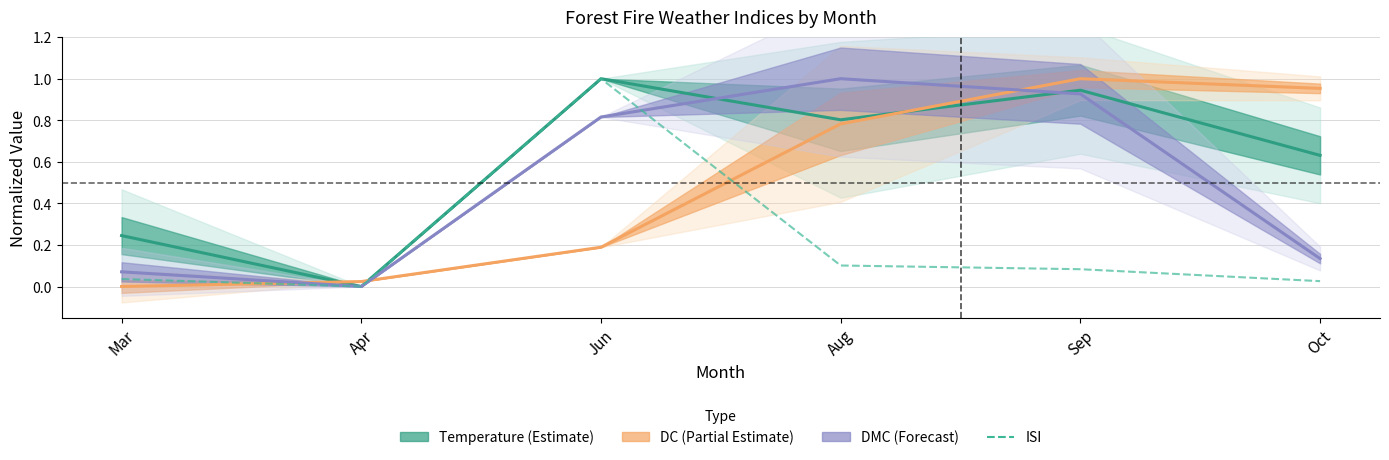

What is the difference between the maximum and minimum values in the Temperature (Estimate) series?

1.0